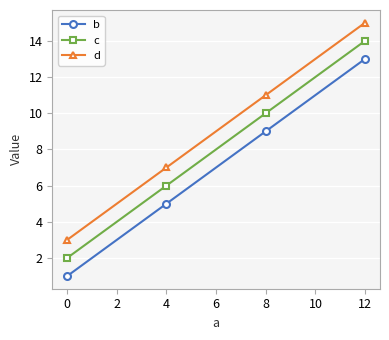

What is the value of the b point at the 4th from the left?

13